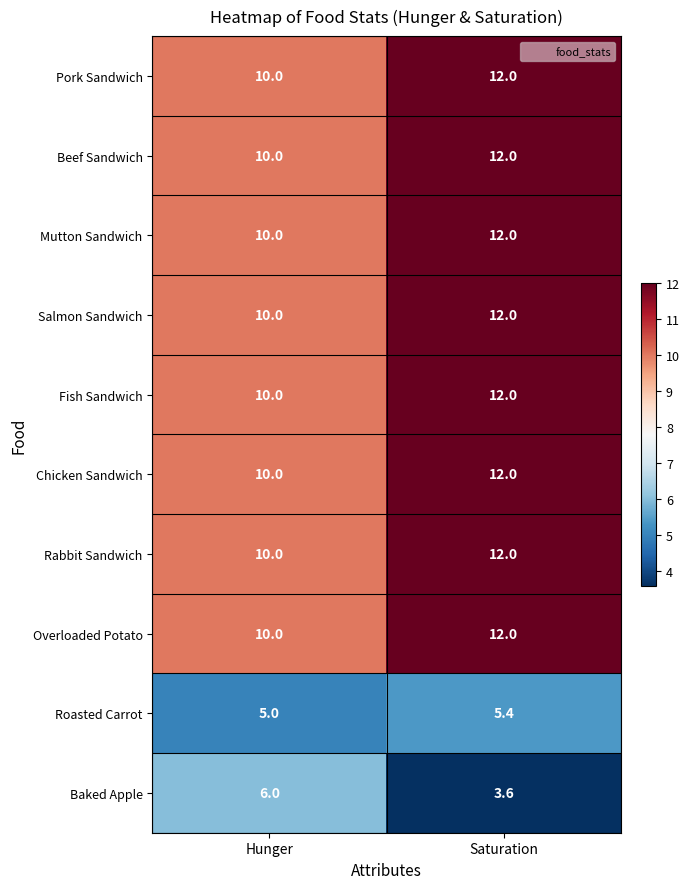

Reading right to left, transcribe all the data shown in this chart.

Pork Sandwich: 12.0	10.0
Beef Sandwich: 12.0	10.0
Mutton Sandwich: 12.0	10.0
Salmon Sandwich: 12.0	10.0
Fish Sandwich: 12.0	10.0
Chicken Sandwich: 12.0	10.0
Rabbit Sandwich: 12.0	10.0
Overloaded Potato: 12.0	10.0
Roasted Carrot: 5.4	5.0
Baked Apple: 3.6	6.0